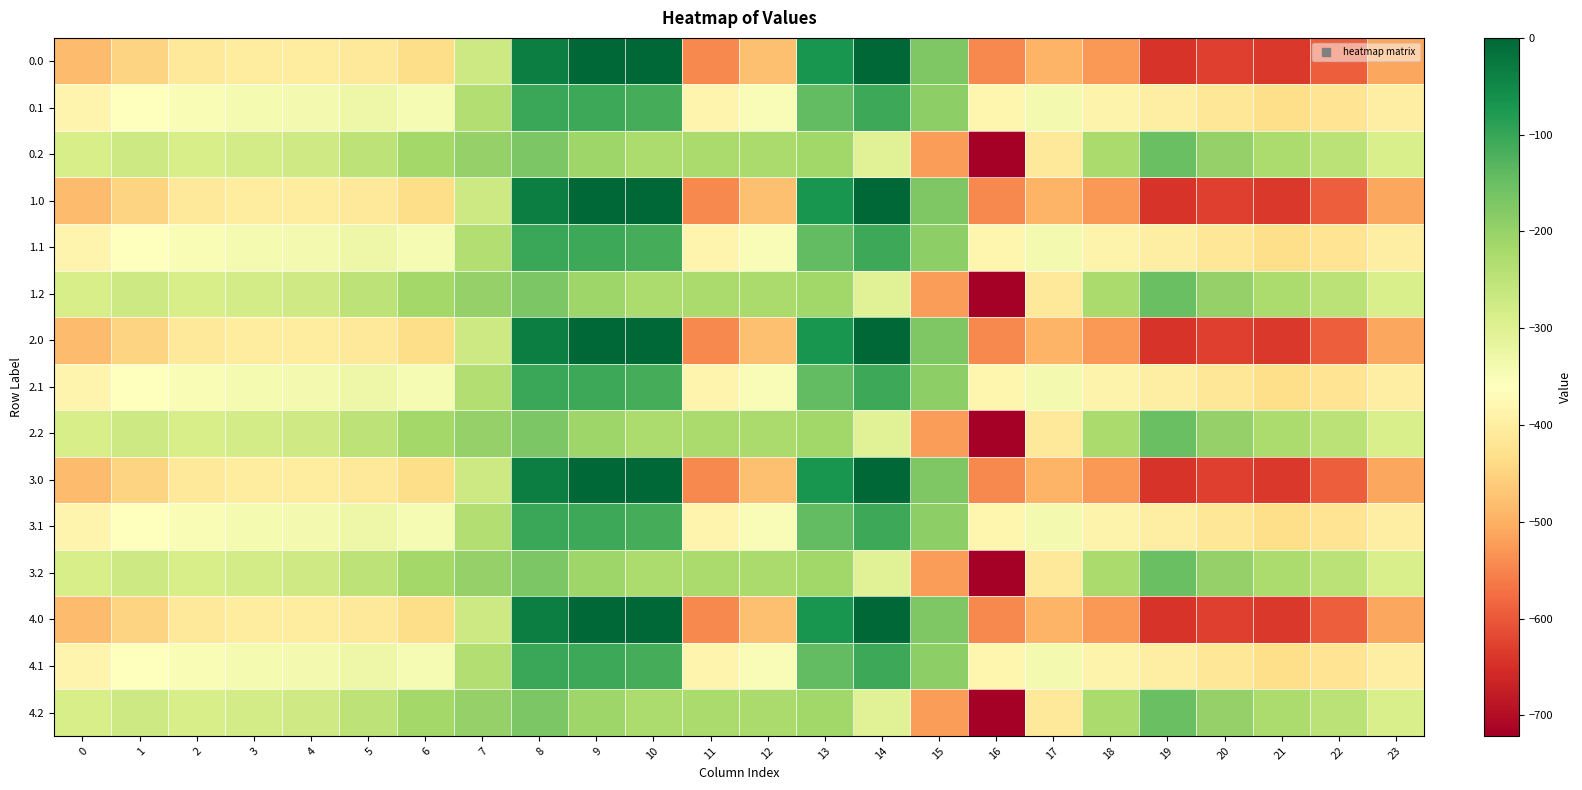

Reading left to right, list all the values displayed in this chart.

0.0: 0=-482.0	1=-449.5	2=-410.3	3=-404.4	4=-404.9	5=-410.8	6=-435.0	7=-270.7	8=-35.0	9=0.0	10=0.0	11=-544.3	12=-477.2	13=-70.2	14=-0.3	15=-172.8	16=-545.4	17=-493.8	18=-529.6	19=-644.5	20=-629.9	21=-638.4	22=-592.3	23=-511.3
0.1: 0=-384.6	1=-361.1	2=-347.9	3=-342.7	4=-339.6	5=-329.5	6=-345.2	7=-234.9	8=-102.3	9=-104.8	10=-114.0	11=-384.7	12=-350.8	13=-141.2	14=-105.5	15=-190.4	16=-380.5	17=-340.1	18=-388.5	19=-399.7	20=-414.5	21=-432.4	22=-419.9	23=-399.4
0.2: 0=-287.1	1=-272.7	2=-285.5	3=-281.0	4=-274.4	5=-248.1	6=-216.4	7=-199.0	8=-169.5	9=-209.6	10=-228.0	11=-225.2	12=-224.3	13=-212.2	14=-301.9	15=-522.2	16=-721.2	17=-409.5	18=-223.1	19=-151.1	20=-199.2	21=-226.4	22=-247.4	23=-287.5
1.0: 0=-482.0	1=-449.5	2=-410.3	3=-404.4	4=-404.9	5=-410.8	6=-435.0	7=-270.7	8=-35.0	9=0.0	10=0.0	11=-544.3	12=-477.2	13=-70.2	14=-0.3	15=-172.8	16=-545.4	17=-493.8	18=-529.6	19=-644.5	20=-629.9	21=-638.4	22=-592.3	23=-511.3
1.1: 0=-384.6	1=-361.1	2=-347.9	3=-342.7	4=-339.6	5=-329.5	6=-345.2	7=-234.9	8=-102.3	9=-104.8	10=-114.0	11=-384.7	12=-350.8	13=-141.2	14=-105.5	15=-190.4	16=-380.5	17=-340.1	18=-388.5	19=-399.7	20=-414.5	21=-432.4	22=-419.9	23=-399.4
1.2: 0=-287.1	1=-272.7	2=-285.5	3=-281.0	4=-274.4	5=-248.1	6=-216.4	7=-199.0	8=-169.5	9=-209.6	10=-228.0	11=-225.2	12=-224.3	13=-212.2	14=-301.9	15=-522.2	16=-721.2	17=-409.5	18=-223.1	19=-151.1	20=-199.2	21=-226.4	22=-247.4	23=-287.5
2.0: 0=-482.0	1=-449.5	2=-410.3	3=-404.4	4=-404.9	5=-410.8	6=-435.0	7=-270.7	8=-35.0	9=0.0	10=0.0	11=-544.3	12=-477.2	13=-70.2	14=-0.3	15=-172.8	16=-545.4	17=-493.8	18=-529.6	19=-644.5	20=-629.9	21=-638.4	22=-592.3	23=-511.3
2.1: 0=-384.6	1=-361.1	2=-347.9	3=-342.7	4=-339.6	5=-329.5	6=-345.2	7=-234.9	8=-102.3	9=-104.8	10=-114.0	11=-384.7	12=-350.8	13=-141.2	14=-105.5	15=-190.4	16=-380.5	17=-340.1	18=-388.5	19=-399.7	20=-414.5	21=-432.4	22=-419.9	23=-399.4
2.2: 0=-287.1	1=-272.7	2=-285.5	3=-281.0	4=-274.4	5=-248.1	6=-216.4	7=-199.0	8=-169.5	9=-209.6	10=-228.0	11=-225.2	12=-224.3	13=-212.2	14=-301.9	15=-522.2	16=-721.2	17=-409.5	18=-223.1	19=-151.1	20=-199.2	21=-226.4	22=-247.4	23=-287.5
3.0: 0=-482.0	1=-449.5	2=-410.3	3=-404.4	4=-404.9	5=-410.8	6=-435.0	7=-270.7	8=-35.0	9=0.0	10=0.0	11=-544.3	12=-477.2	13=-70.2	14=-0.3	15=-172.8	16=-545.4	17=-493.8	18=-529.6	19=-644.5	20=-629.9	21=-638.4	22=-592.3	23=-511.3
3.1: 0=-384.6	1=-361.1	2=-347.9	3=-342.7	4=-339.6	5=-329.5	6=-345.2	7=-234.9	8=-102.3	9=-104.8	10=-114.0	11=-384.7	12=-350.8	13=-141.2	14=-105.5	15=-190.4	16=-380.5	17=-340.1	18=-388.5	19=-399.7	20=-414.5	21=-432.4	22=-419.9	23=-399.4
3.2: 0=-287.1	1=-272.7	2=-285.5	3=-281.0	4=-274.4	5=-248.1	6=-216.4	7=-199.0	8=-169.5	9=-209.6	10=-228.0	11=-225.2	12=-224.3	13=-212.2	14=-301.9	15=-522.2	16=-721.2	17=-409.5	18=-223.1	19=-151.1	20=-199.2	21=-226.4	22=-247.4	23=-287.5
4.0: 0=-482.0	1=-449.5	2=-410.3	3=-404.4	4=-404.9	5=-410.8	6=-435.0	7=-270.7	8=-35.0	9=0.0	10=0.0	11=-544.3	12=-477.2	13=-70.2	14=-0.3	15=-172.8	16=-545.4	17=-493.8	18=-529.6	19=-644.5	20=-629.9	21=-638.4	22=-592.3	23=-511.3
4.1: 0=-384.6	1=-361.1	2=-347.9	3=-342.7	4=-339.6	5=-329.5	6=-345.2	7=-234.9	8=-102.3	9=-104.8	10=-114.0	11=-384.7	12=-350.8	13=-141.2	14=-105.5	15=-190.4	16=-380.5	17=-340.1	18=-388.5	19=-399.7	20=-414.5	21=-432.4	22=-419.9	23=-399.4
4.2: 0=-287.1	1=-272.7	2=-285.5	3=-281.0	4=-274.4	5=-248.1	6=-216.4	7=-199.0	8=-169.5	9=-209.6	10=-228.0	11=-225.2	12=-224.3	13=-212.2	14=-301.9	15=-522.2	16=-721.2	17=-409.5	18=-223.1	19=-151.1	20=-199.2	21=-226.4	22=-247.4	23=-287.5